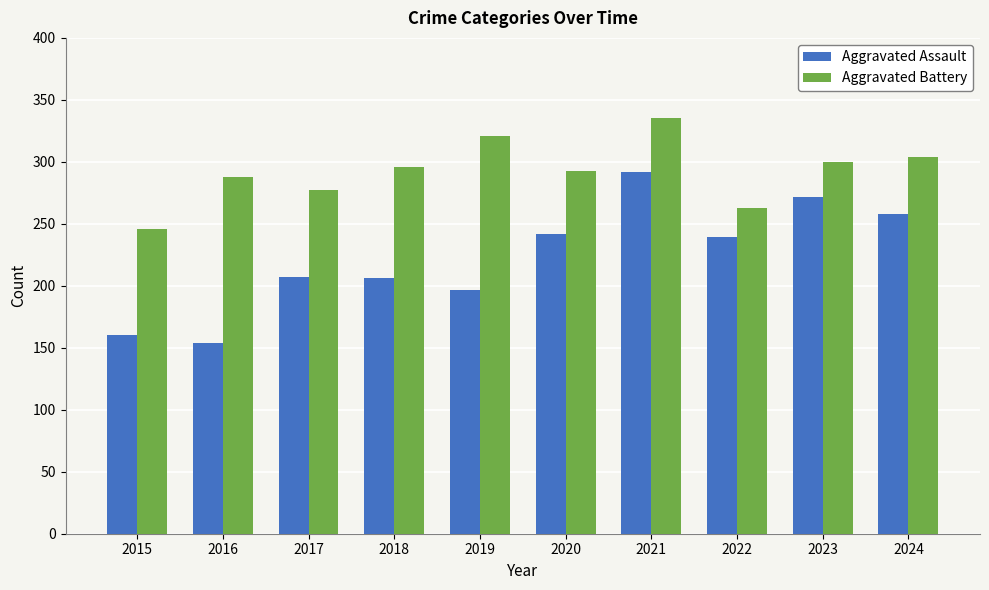

What is the sum of the Aggravated Battery values at 2020 and 2023?

593